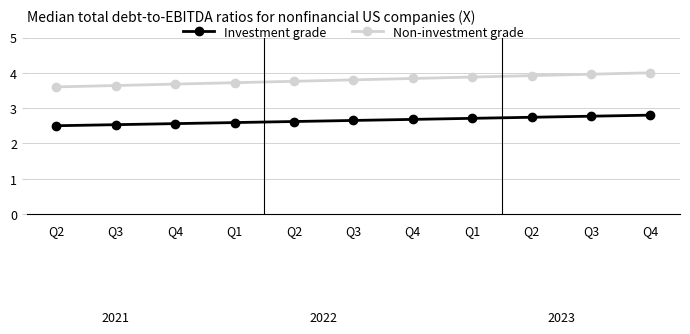

True or false: Investment grade and Non-investment grade cross at least once.

False